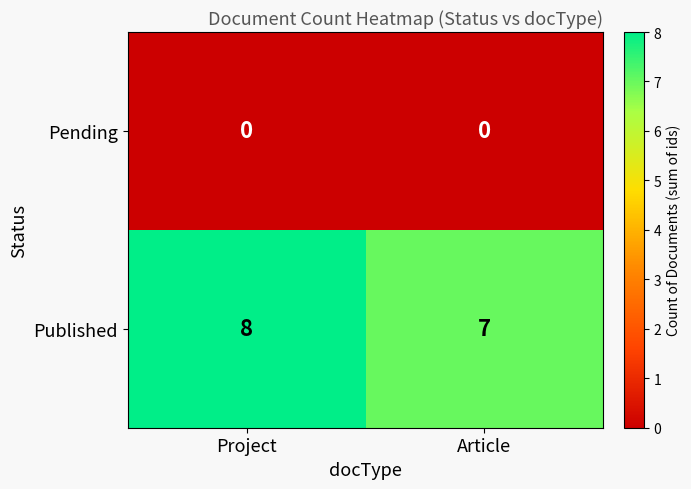

Which series changed the most between Project and Article?

Published